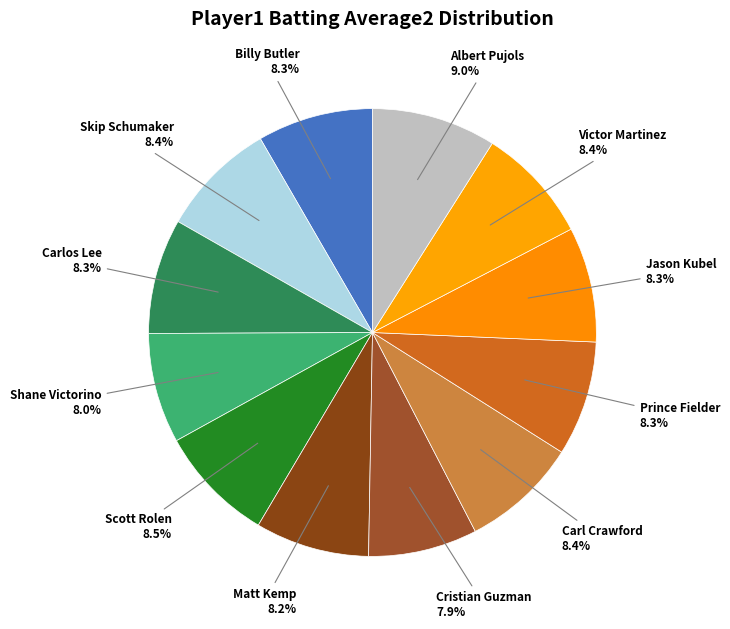

Count the number of slices in the pie.

12